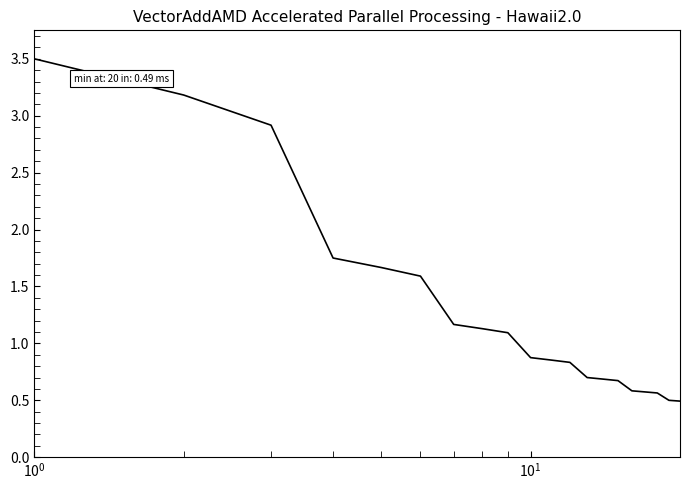

What is the greatest value displayed?

3.5